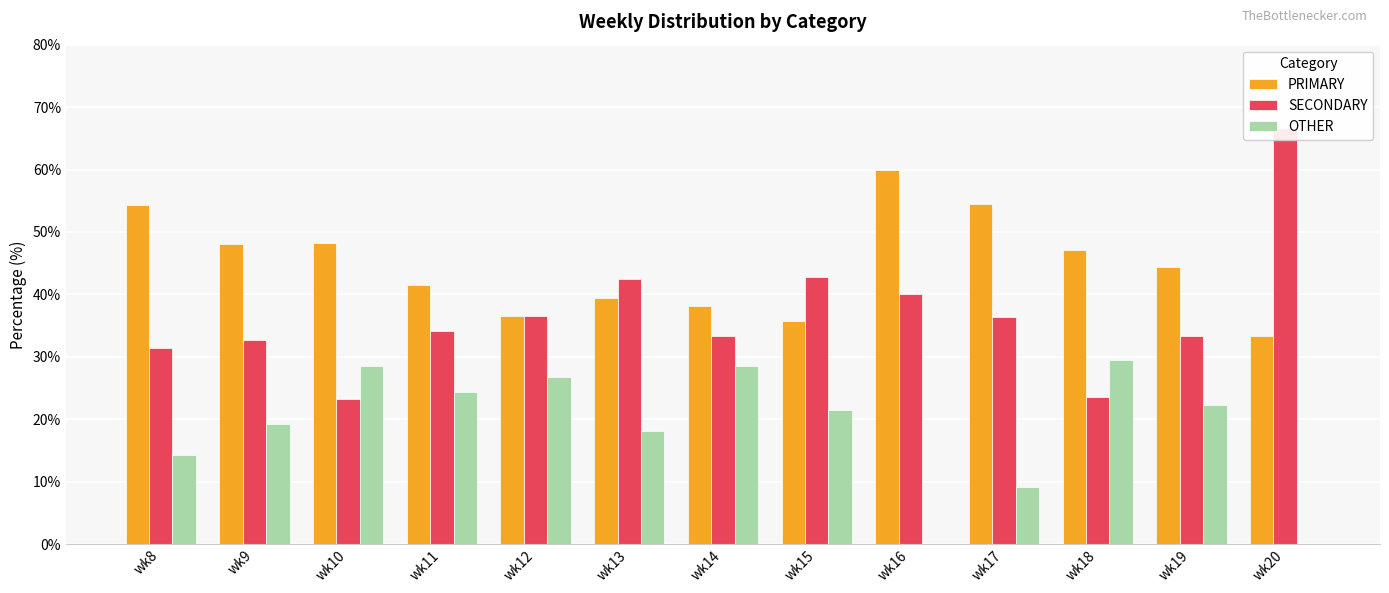

Is the value of OTHER at wk18 greater than the value of SECONDARY at wk14?

No